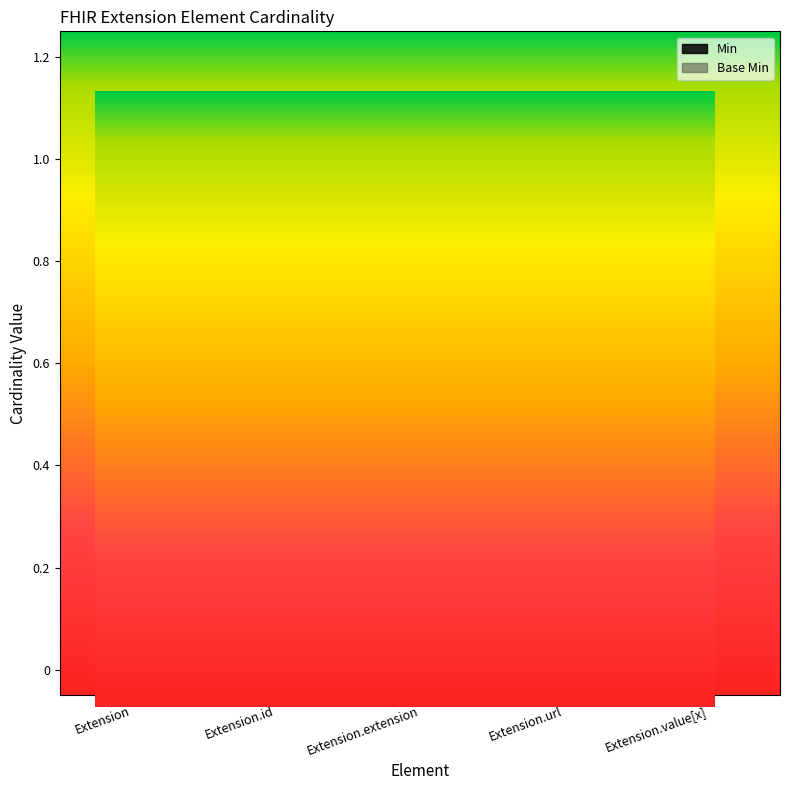

How many lines are shown in the chart?

2